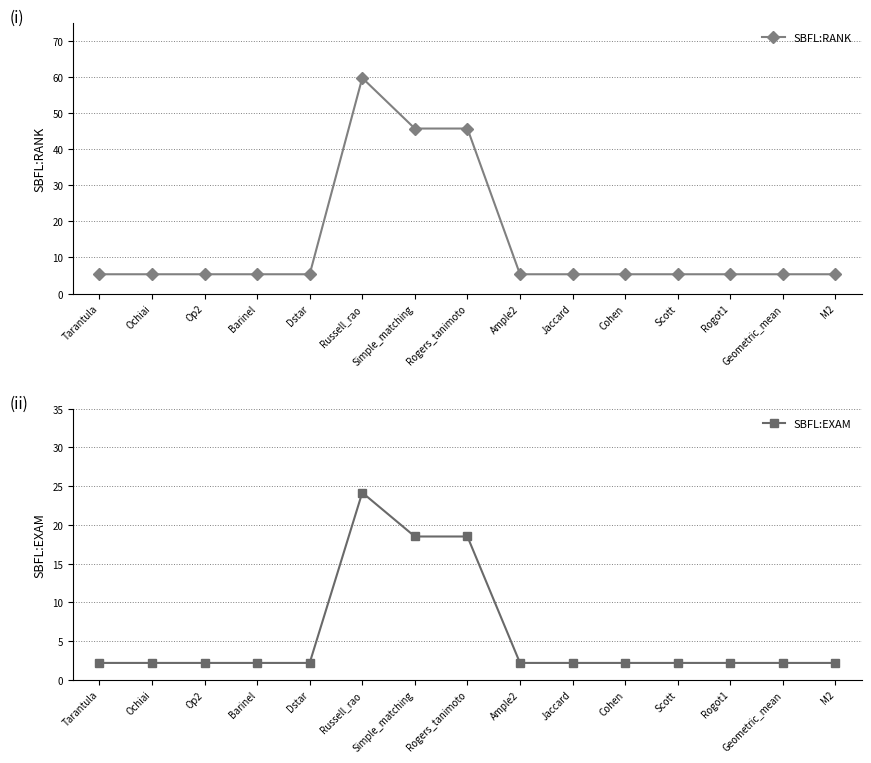

Which series has the largest range (max minus min)?

SBFL:RANK